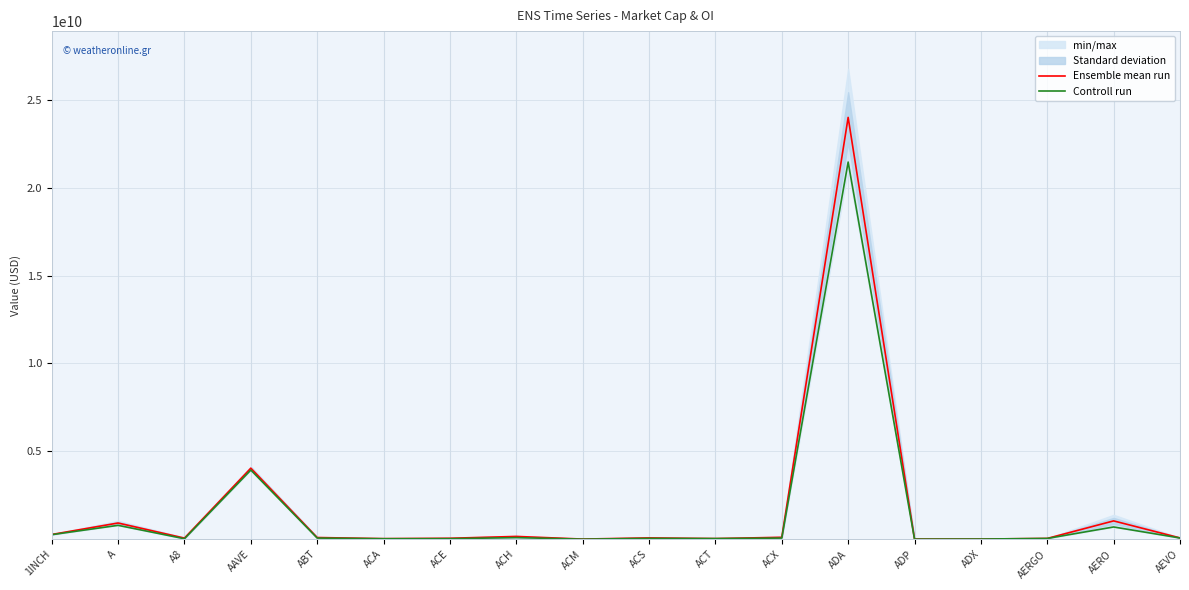

Is the value of Controll run at ACA greater than the value of Ensemble mean run at AAVE?

No